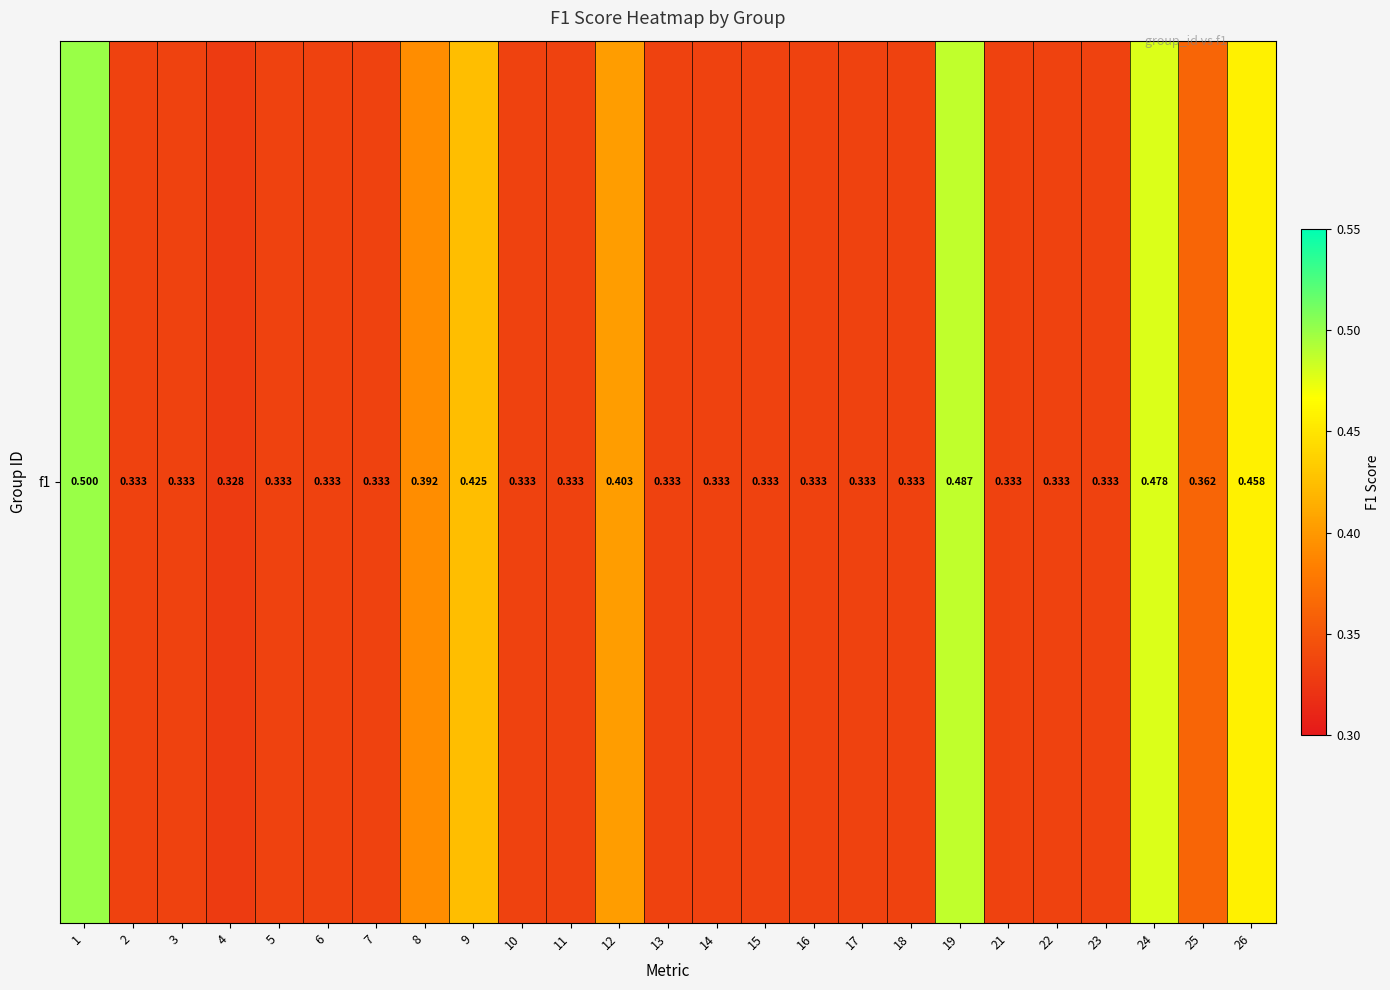

Where is the data nearest to the value 0?

4